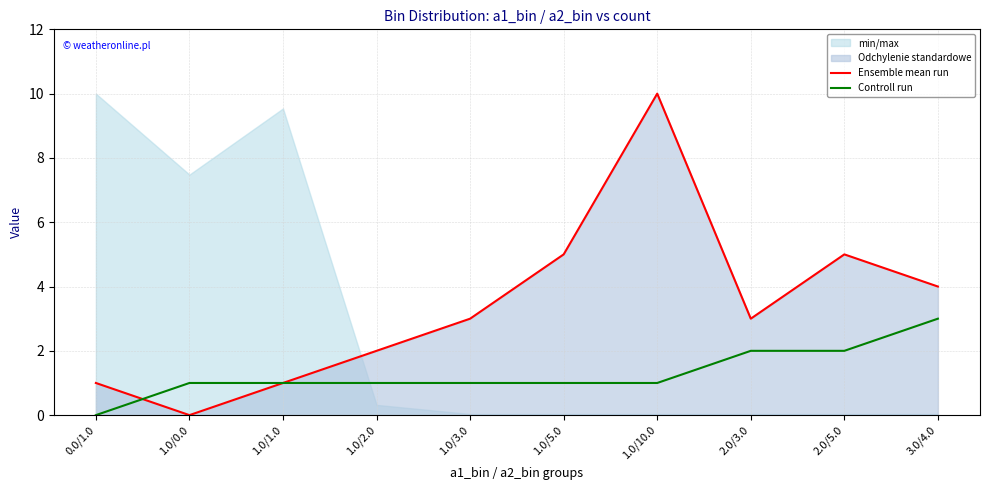

True or false: Controll run has a value of 4 at 3.0/4.0.

False